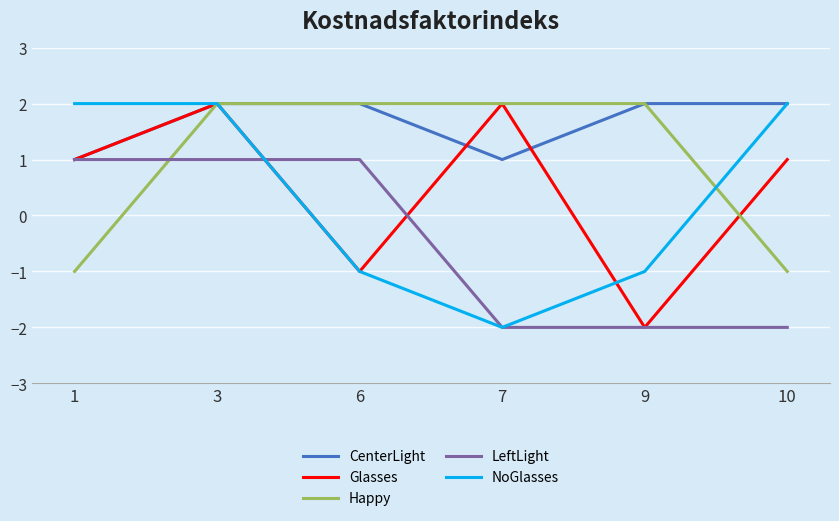

Which category has the lowest value in the Glasses series?

9